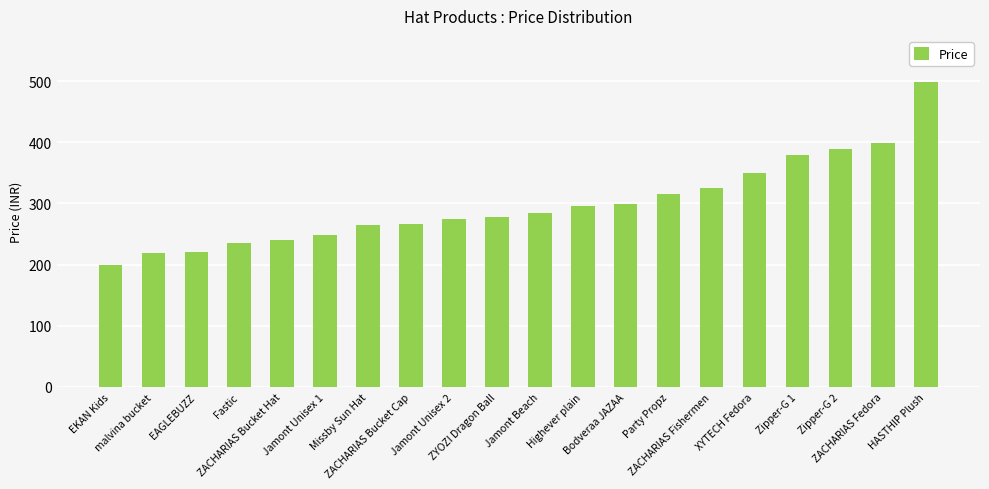

What is the value of the 6th bar from the left?

249